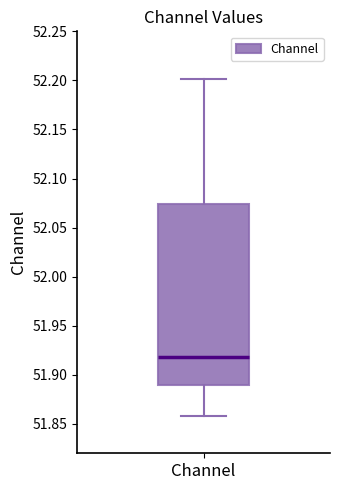

Read this box plot against the y-axis: the position of the median line, the range covered by the box, and the ends of both whiskers. The values are not printed on the chart, so give them approximately, as read against the axis.

median 51.920, box 51.890 to 52.075, whiskers 51.860 to 52.200